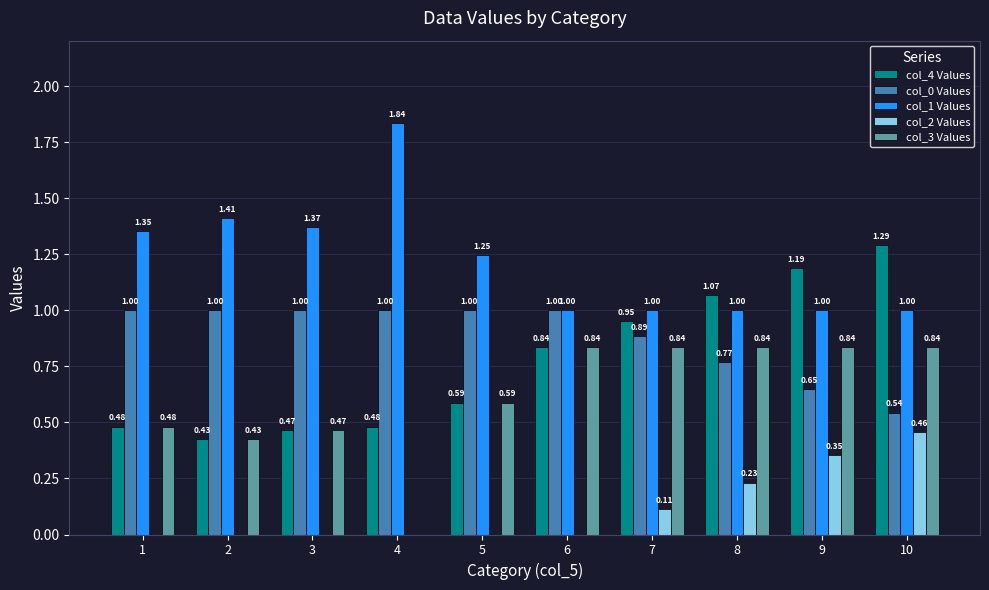

What is the sum of the col_1 Values values at 9 and 3?

2.4